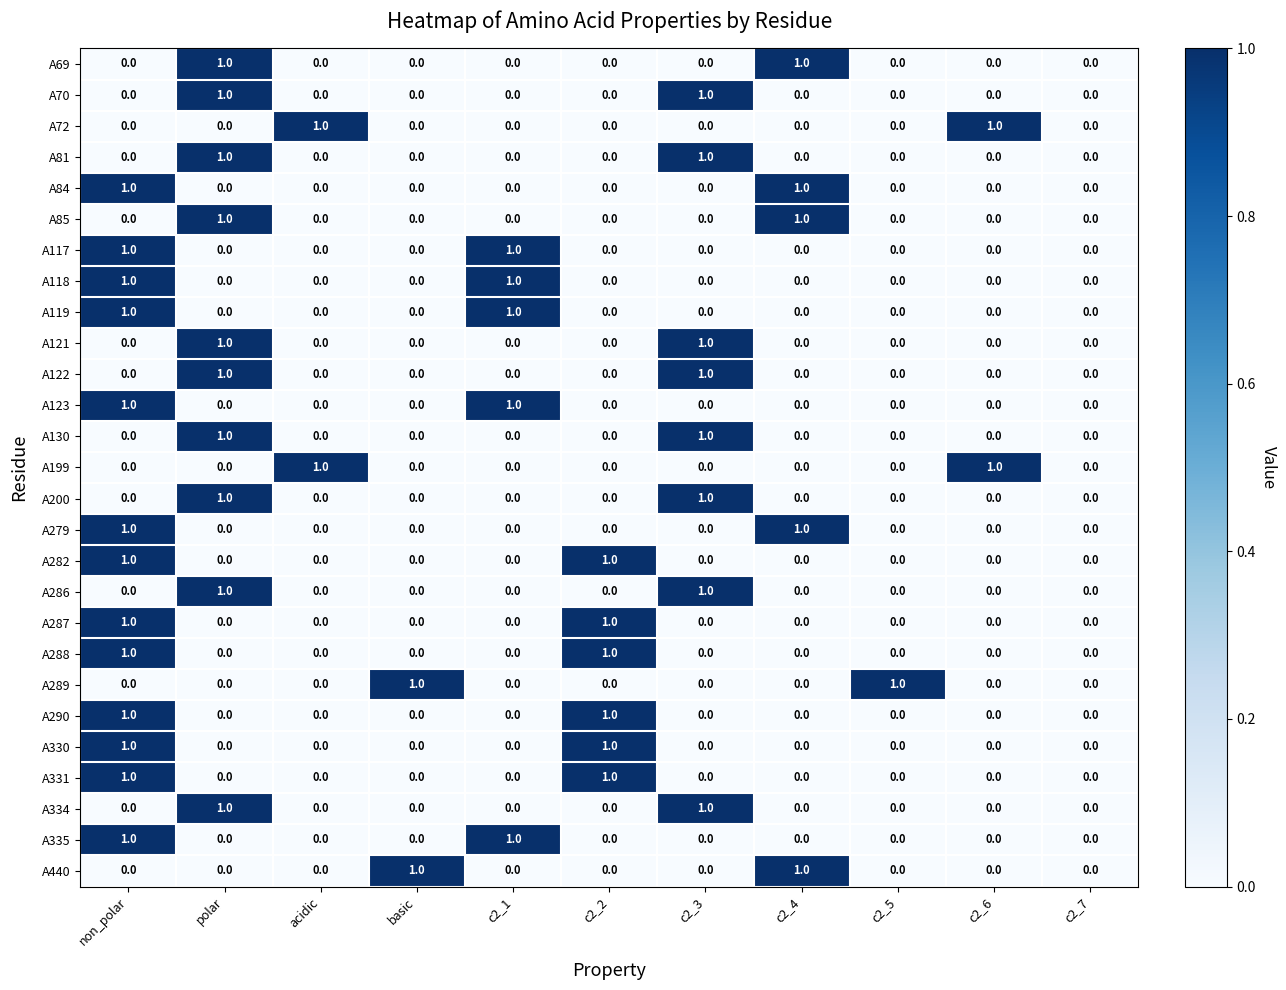

Count the number of data series in this chart.

27